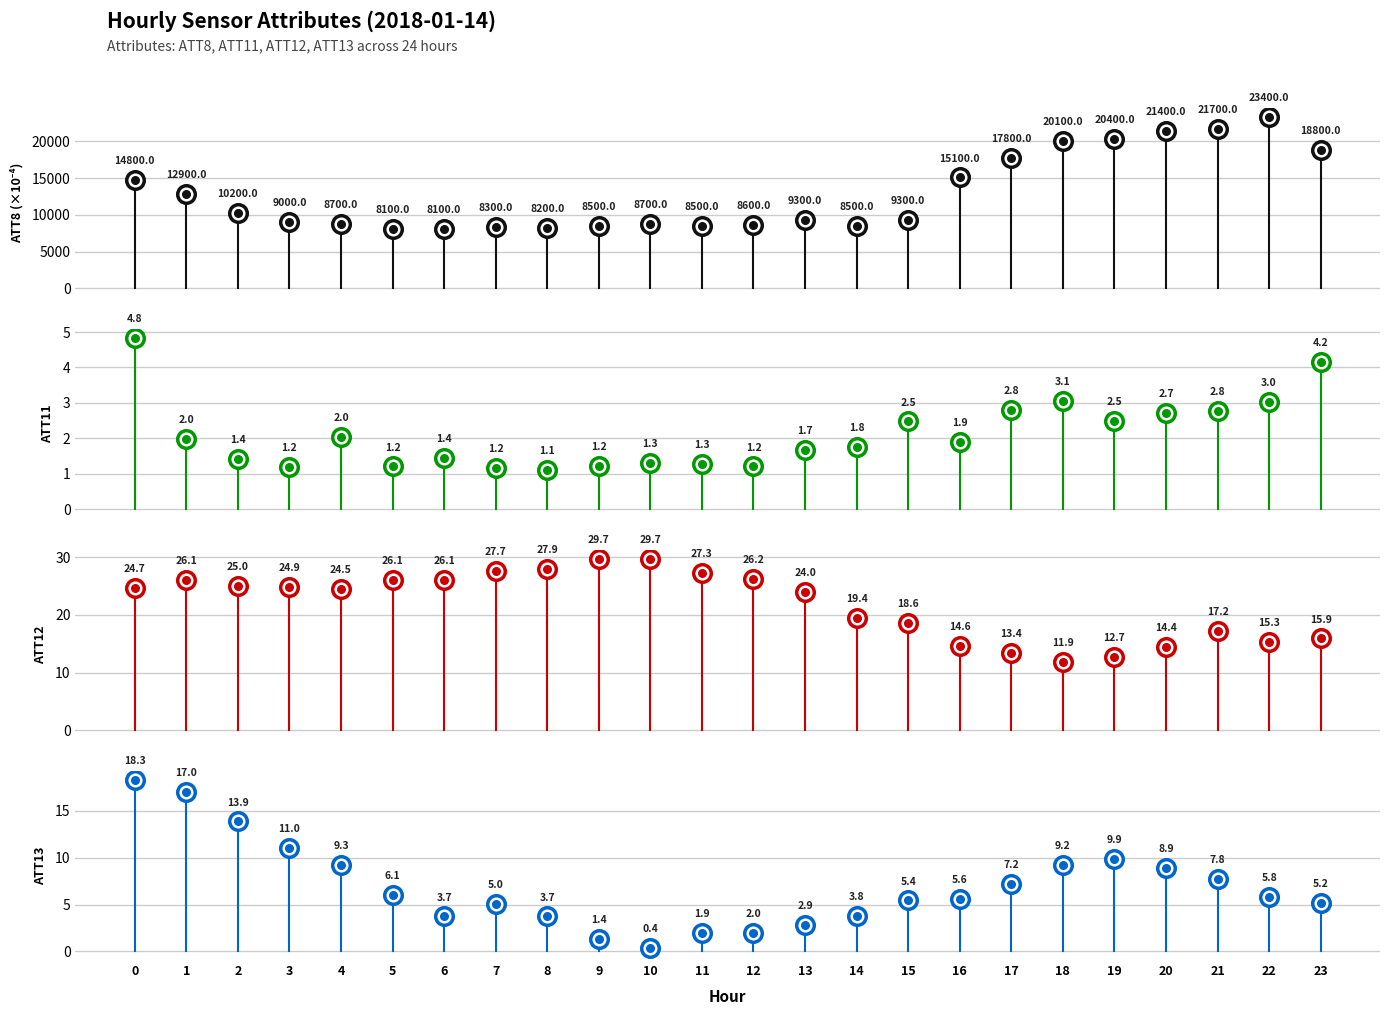

What is the total value across all series at 6?

8131.3